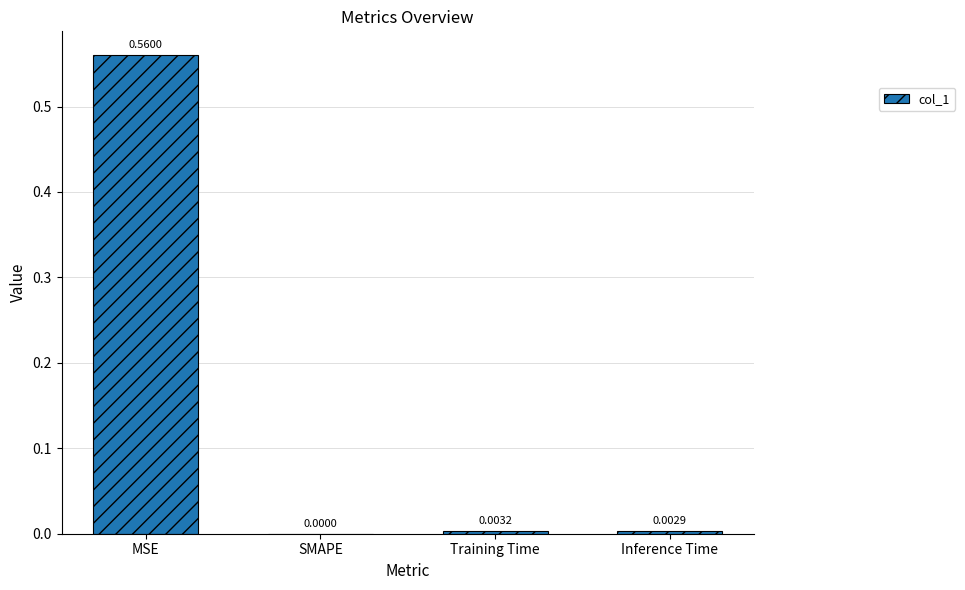

At which label is the value closest to 0?

SMAPE